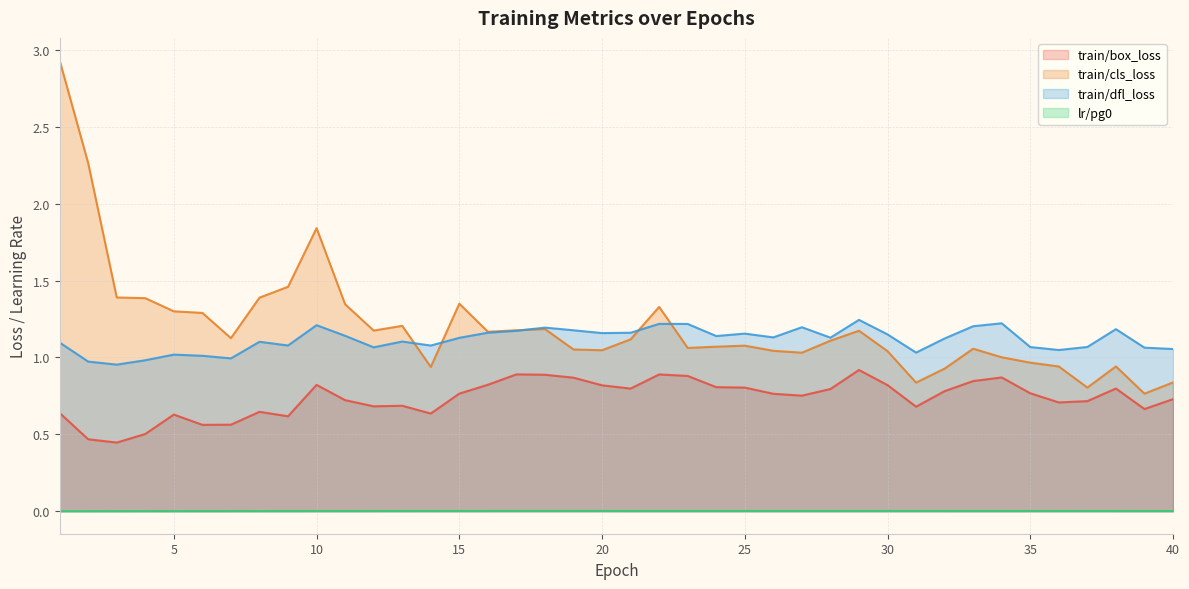

What is the average value of the train/dfl_loss series?

1.1